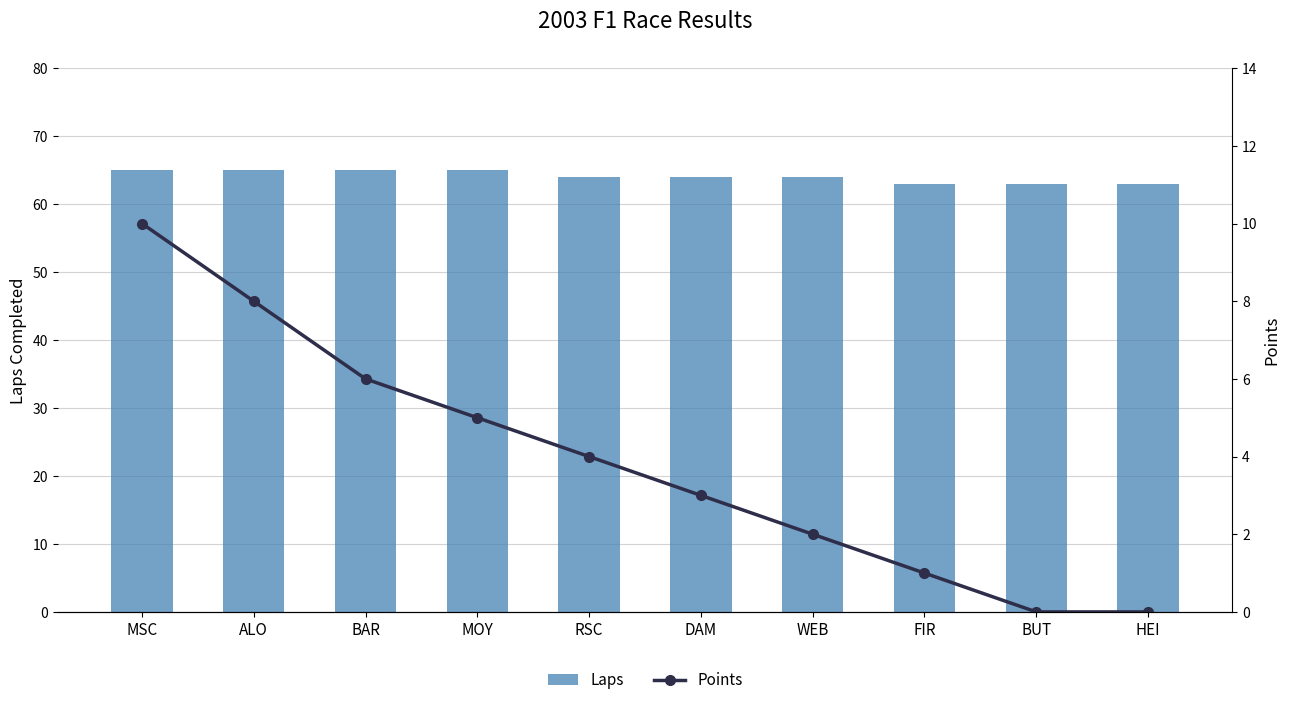

What is the difference between the Laps values at DAM and MOY?

1